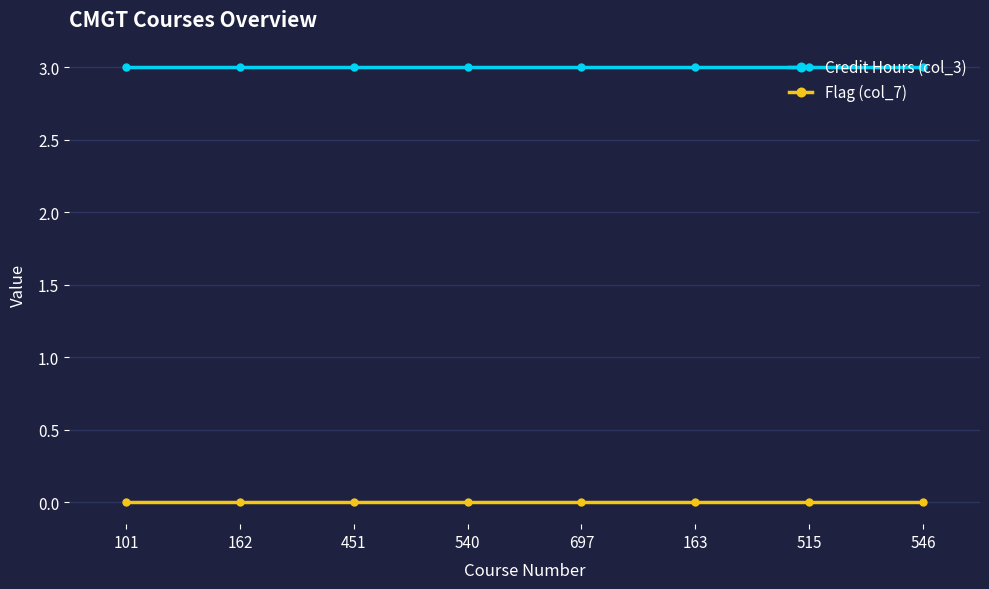

True or false: Credit Hours (col_3) and Flag (col_7) intersect in this chart.

False